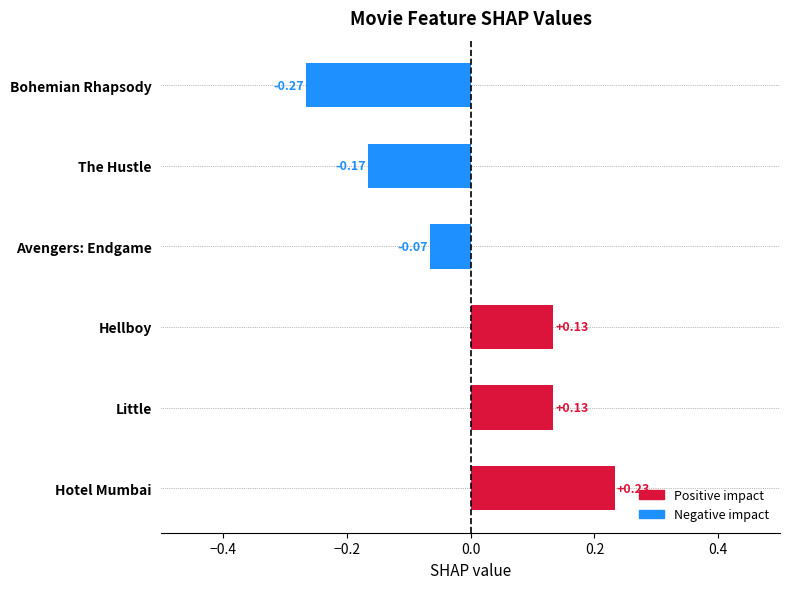

Where is the data nearest to the value 0?

Avengers: Endgame